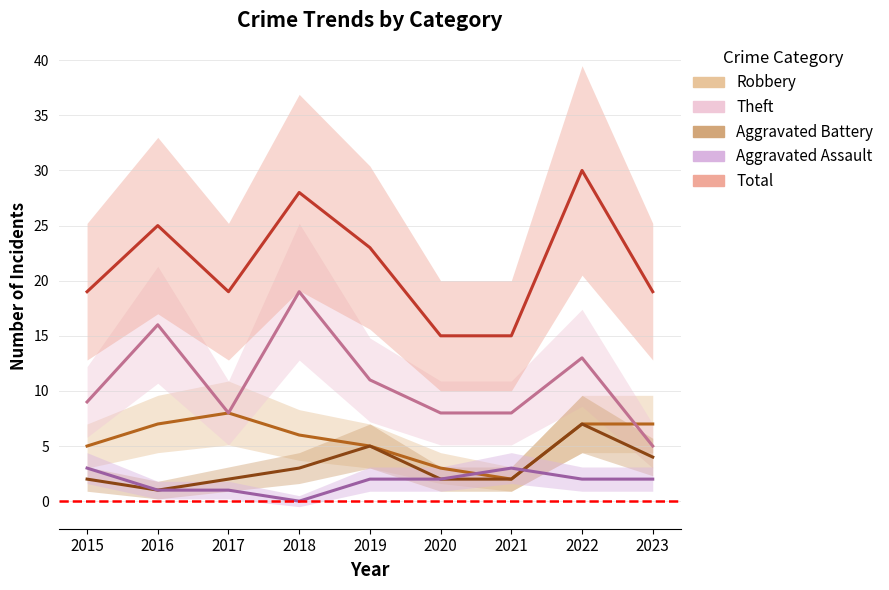

True or false: Robbery has a value of 11 at 2017.

False